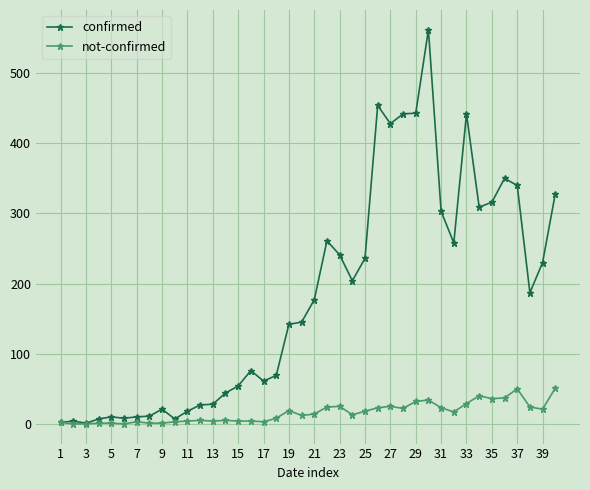

At how many categories does at least one series exceed 362?

6